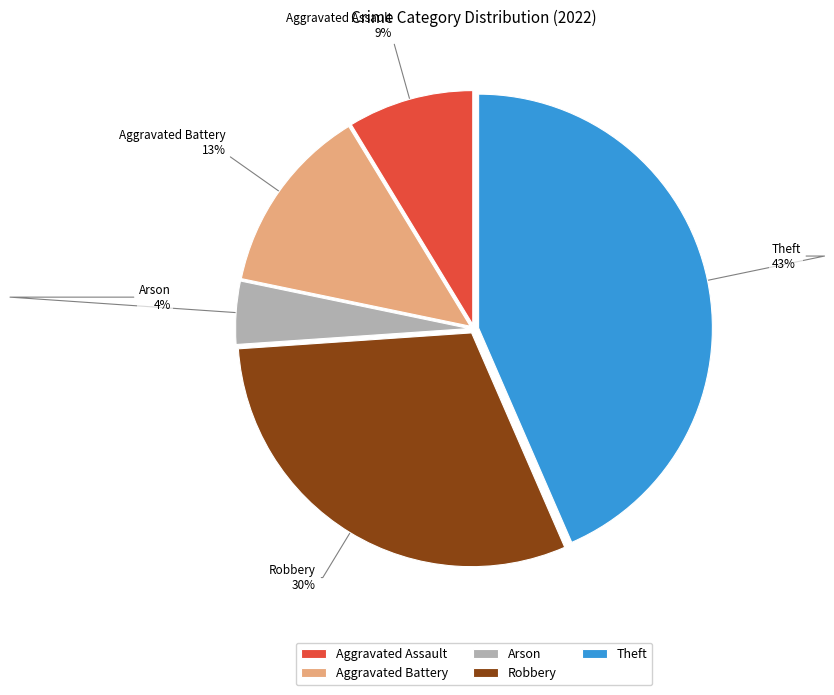

How many segments does this pie chart have?

5